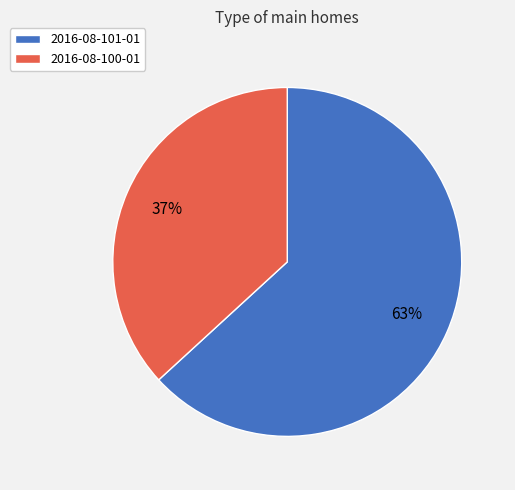

Approximately how many times larger is the value at 2016-08-100-01 compared to 2016-08-101-01?

0.6